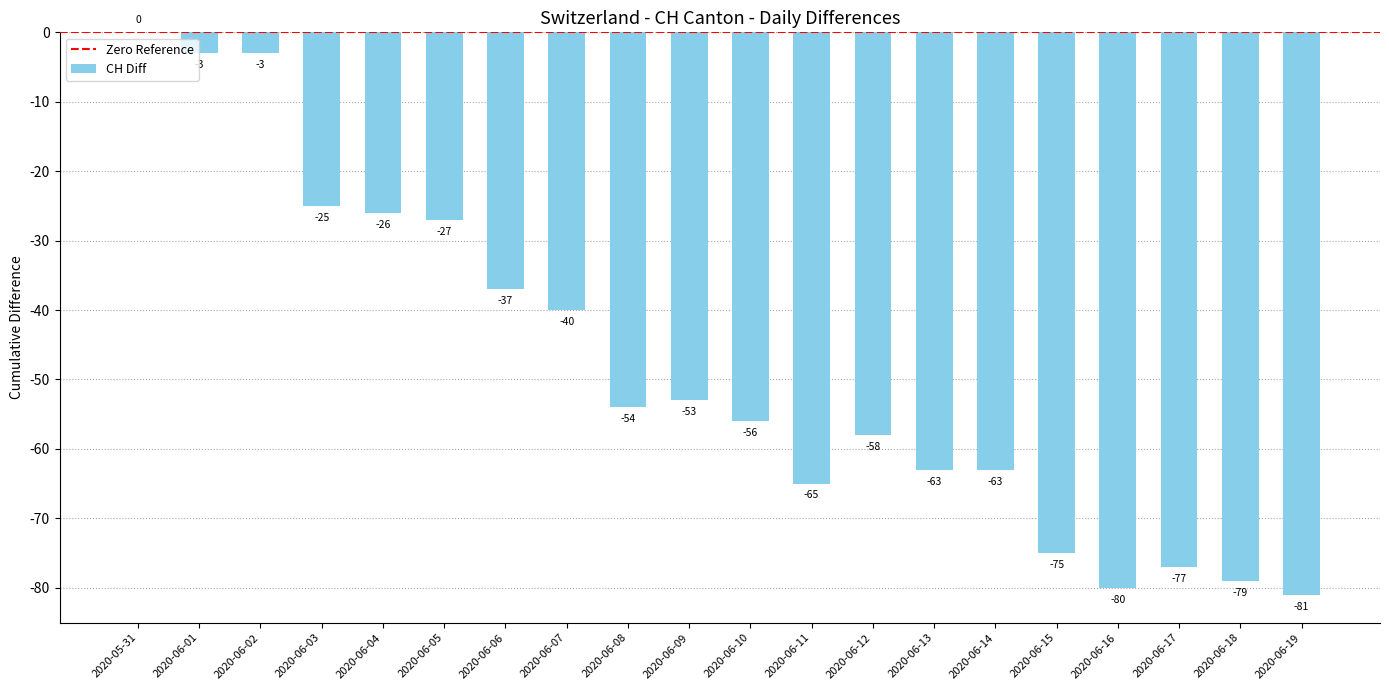

Is it true that the value at 2020-06-10 is -85?

False